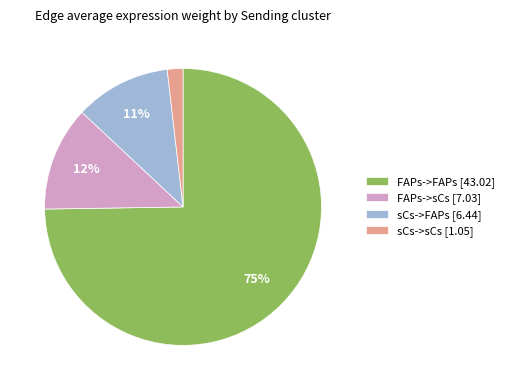

Between FAPs->FAPs [43.02] and sCs->sCs [1.05], which is larger?

FAPs->FAPs [43.02]